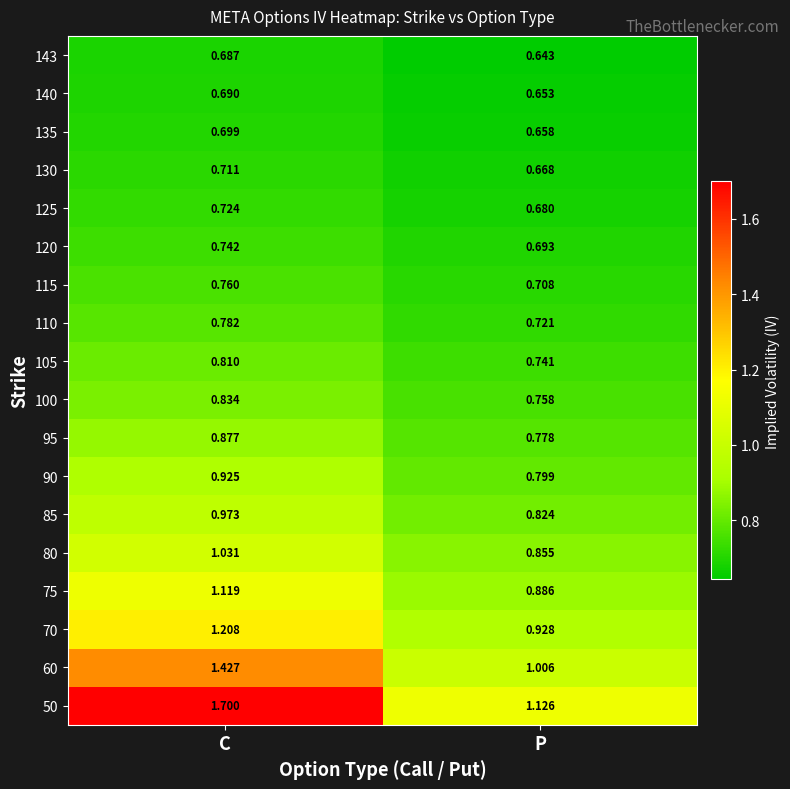

At which category is the sum across all series the highest?

C